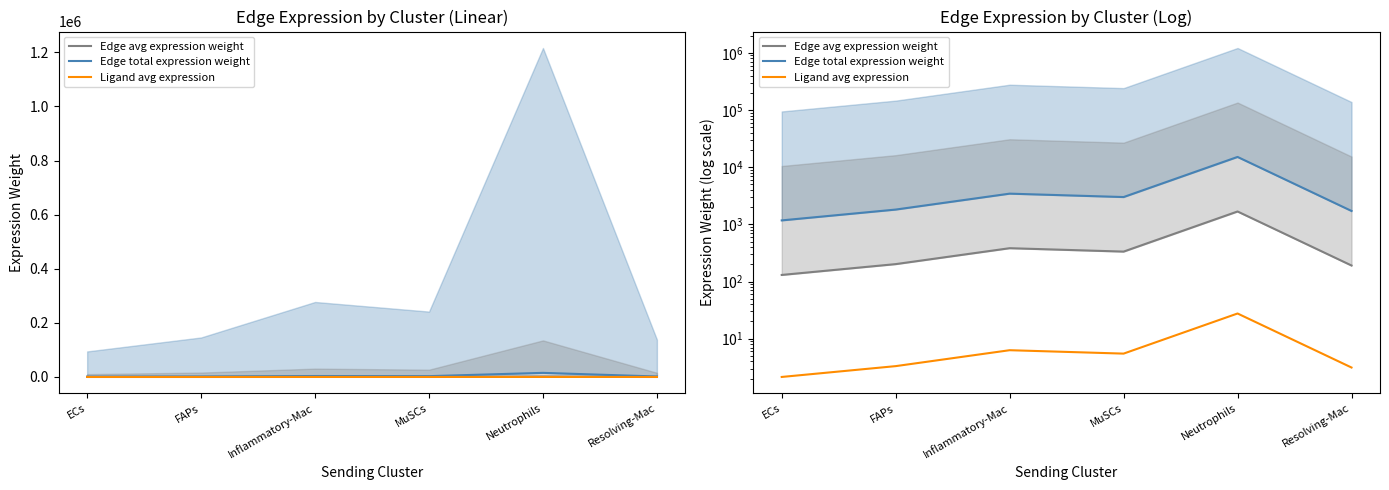

The Ligand avg expression series shows 27.6 at Neutrophils. True or false?

True